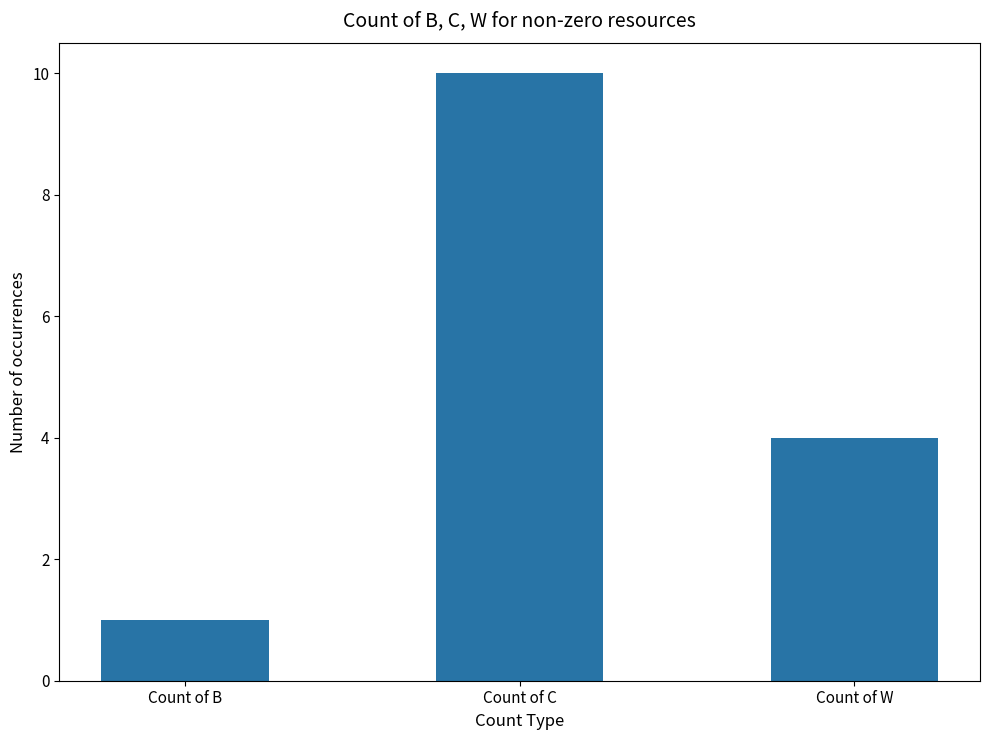

Which category has the lowest value across all series?

Count of B